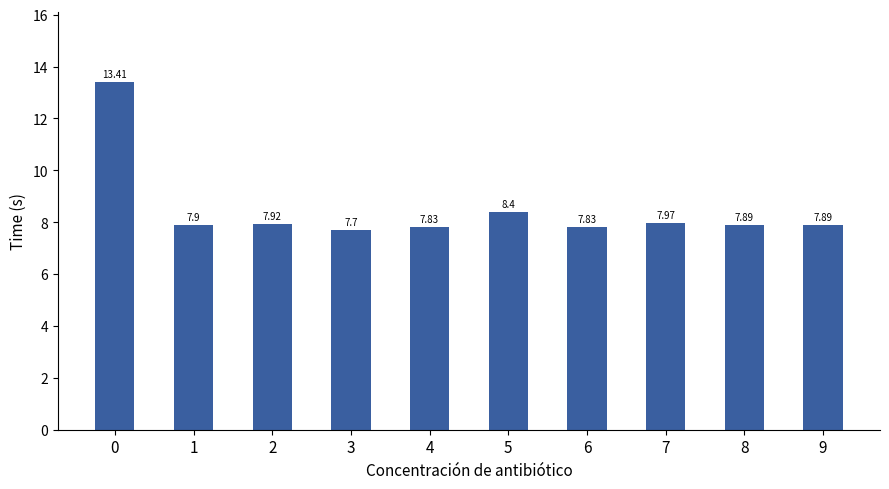

Does the chart contain any negative values?

No